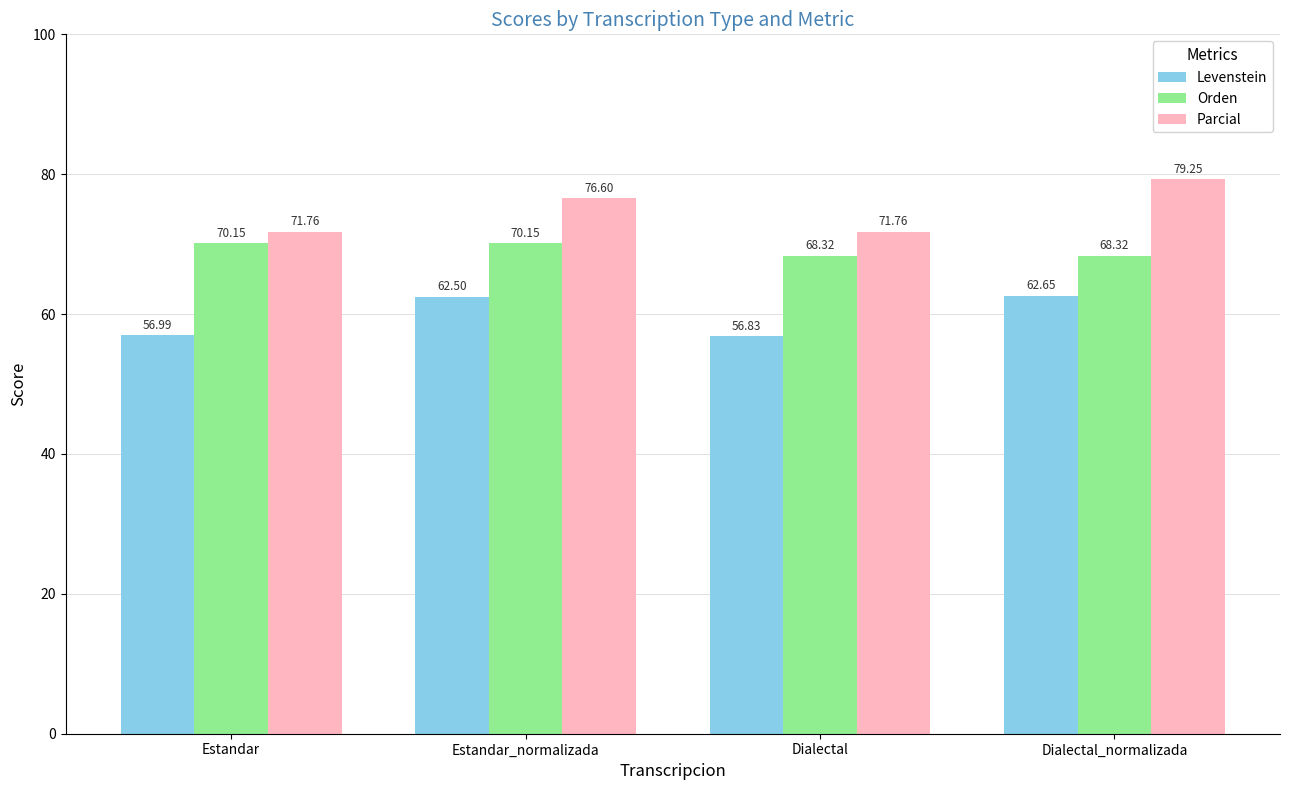

Rank the series by their average value, from lowest to highest.

Levenstein, Orden, Parcial